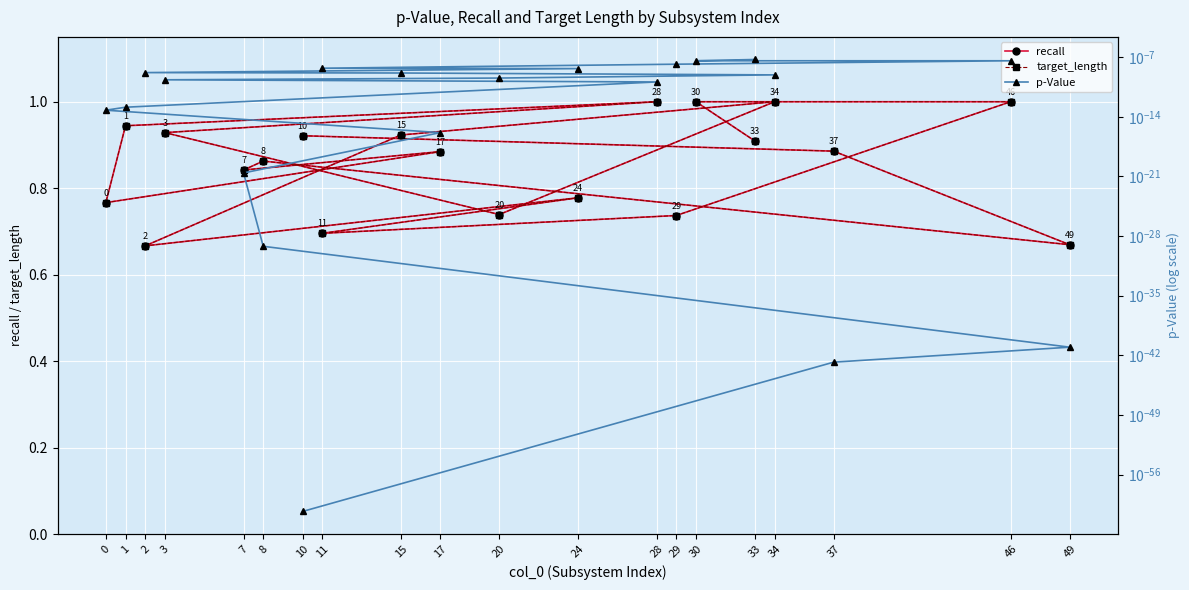

True or false: target_length and p-Value cross at least once.

False